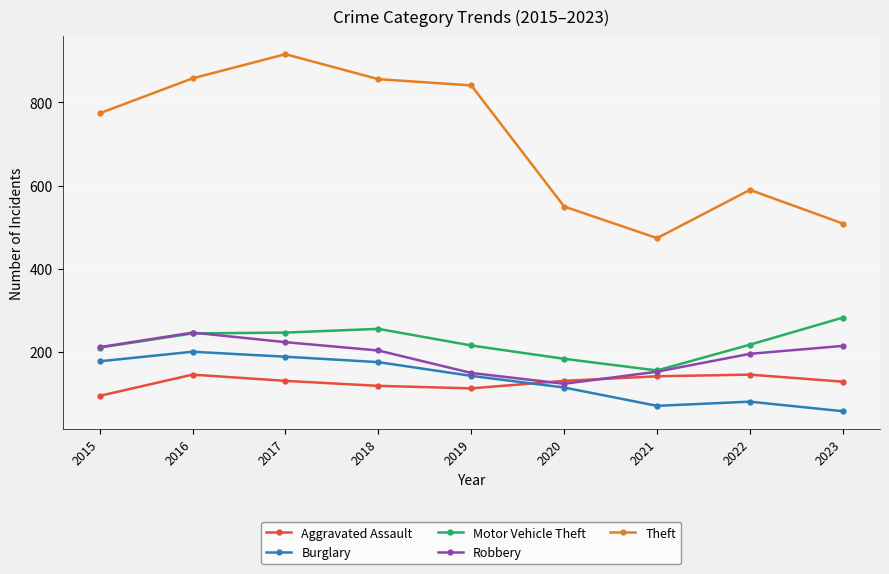

What is the difference between the Theft values at 2018 and 2022?

266